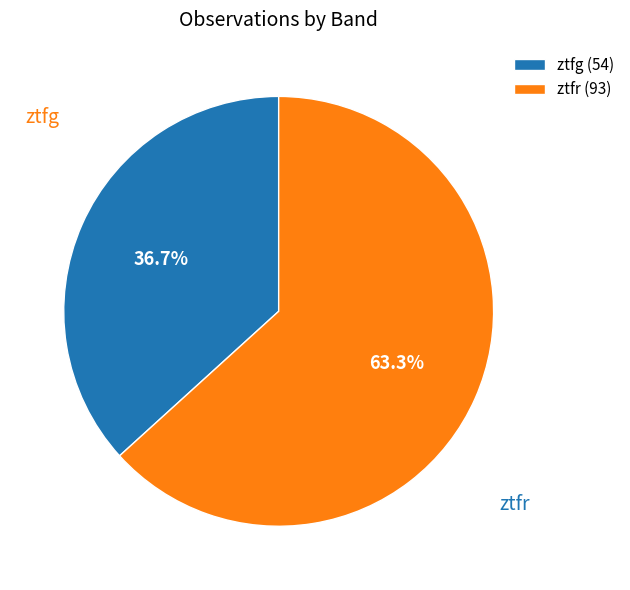

What percentage is the ztfg slice, to the nearest percent?

37%